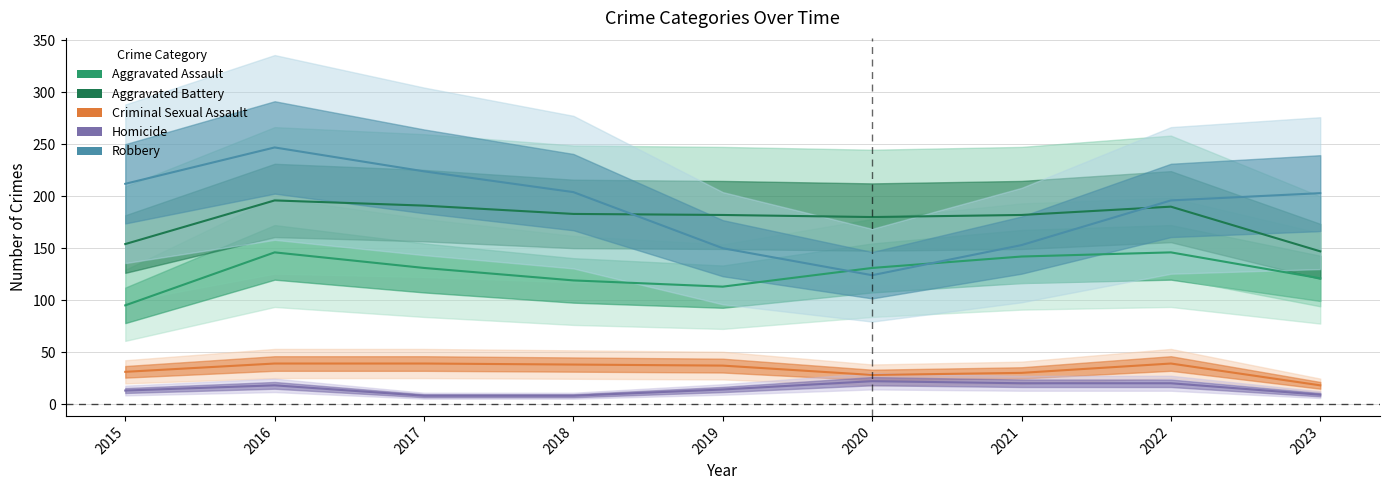

Rank the series at 2022 from highest to lowest value.

Robbery, Aggravated Battery, Aggravated Assault, Criminal Sexual Assault, Homicide